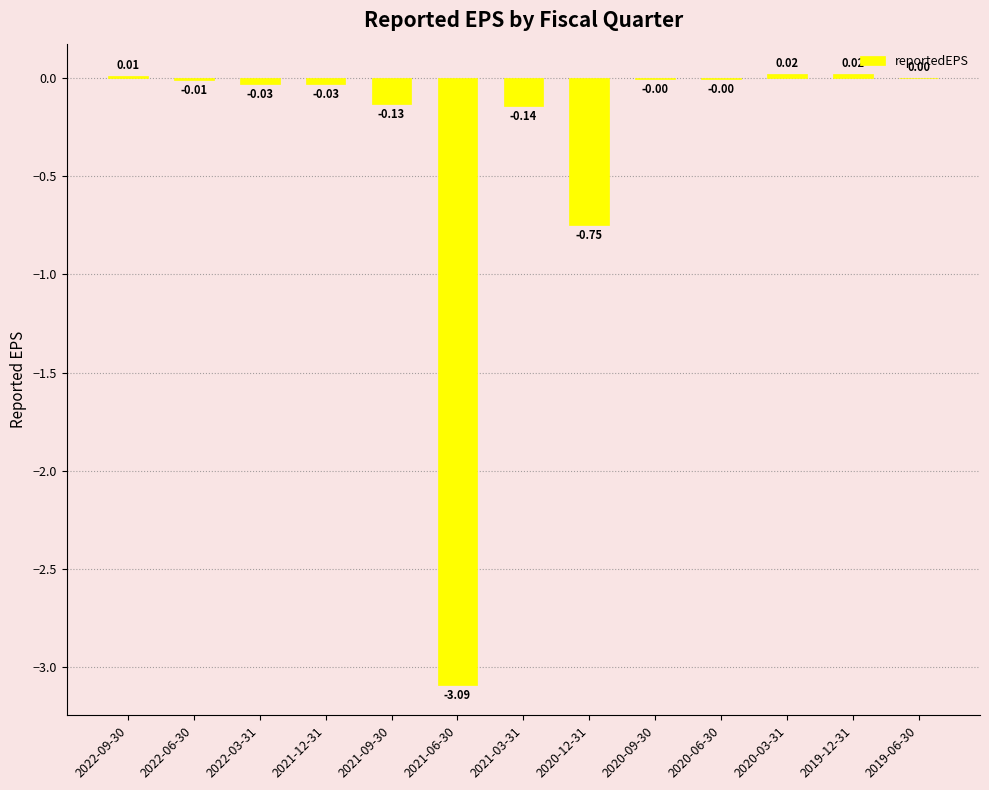

Which has a higher value, 2021-03-31 or 2020-06-30?

2020-06-30